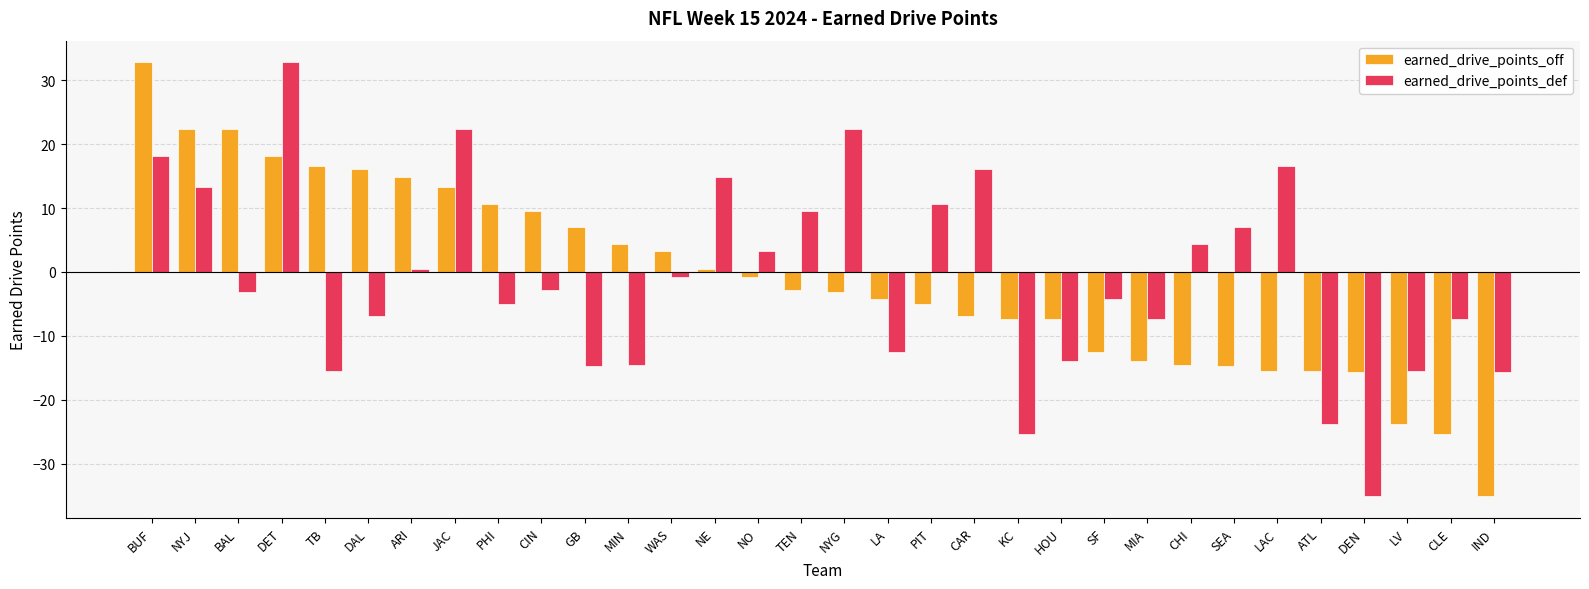

Between BAL and PIT, which series saw the biggest shift?

earned_drive_points_off